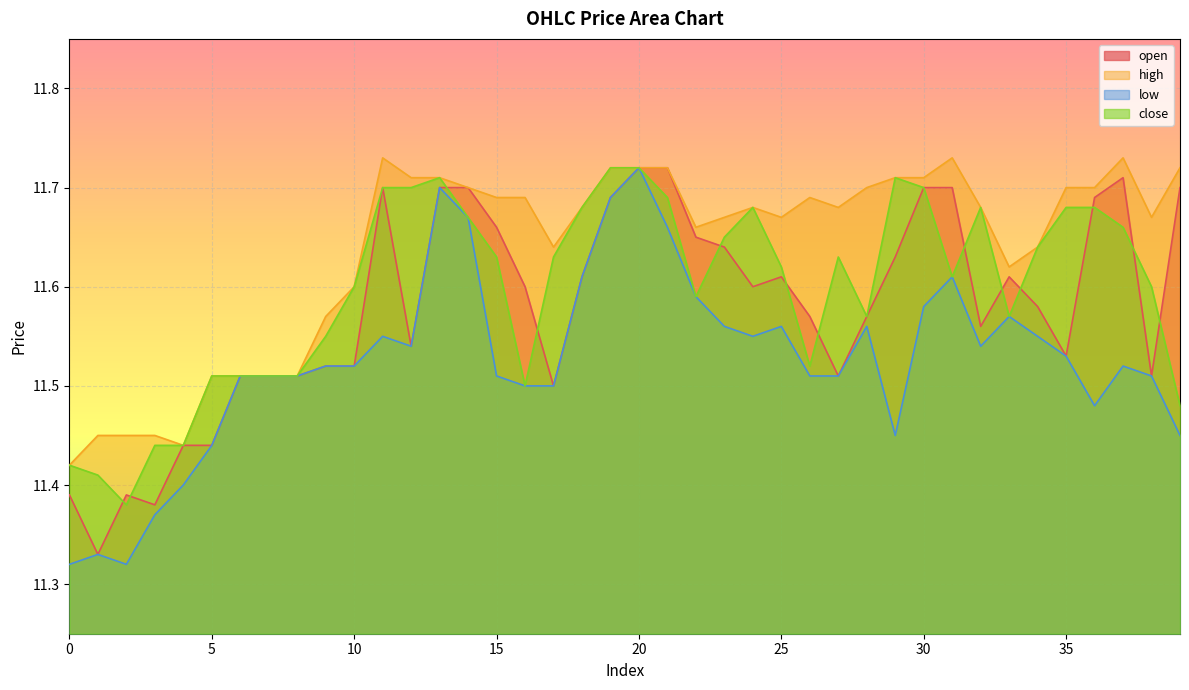

The value of low at 39 is 11.4. True or false?

True